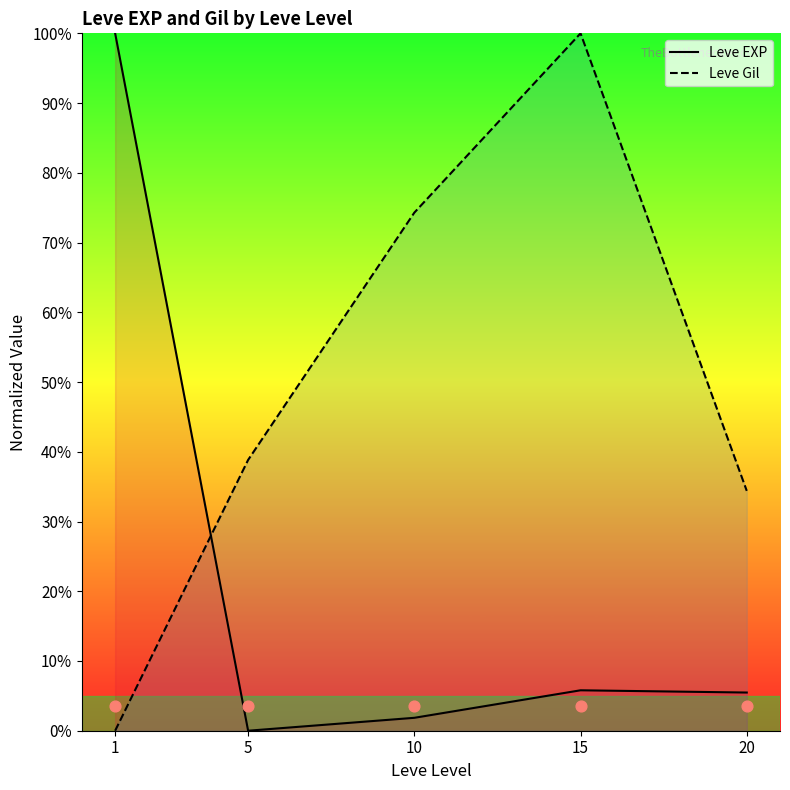

Which series has the largest total across all categories?

Leve Gil